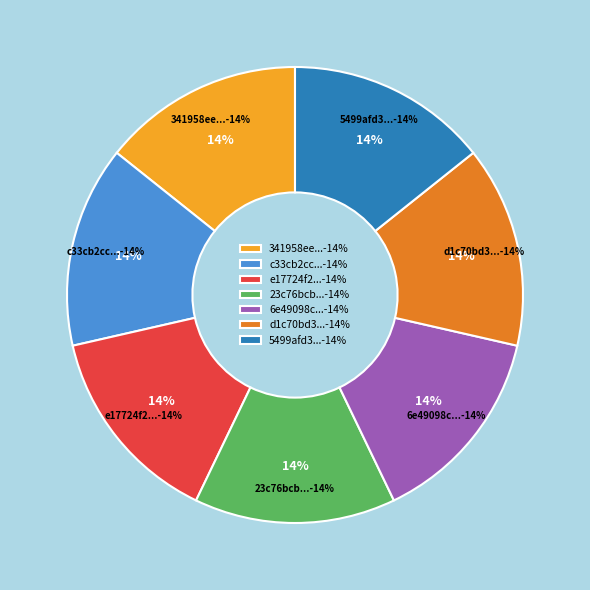

What is the largest slice in the pie chart?

5499afd3f279e55092b2ac56000c2684